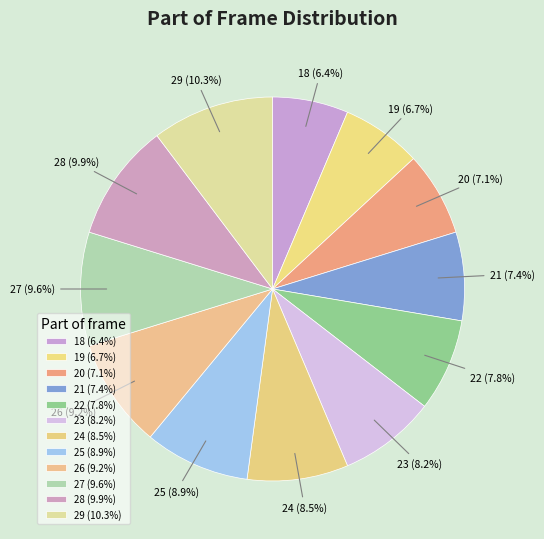

Between 26 and 18, which is larger?

26